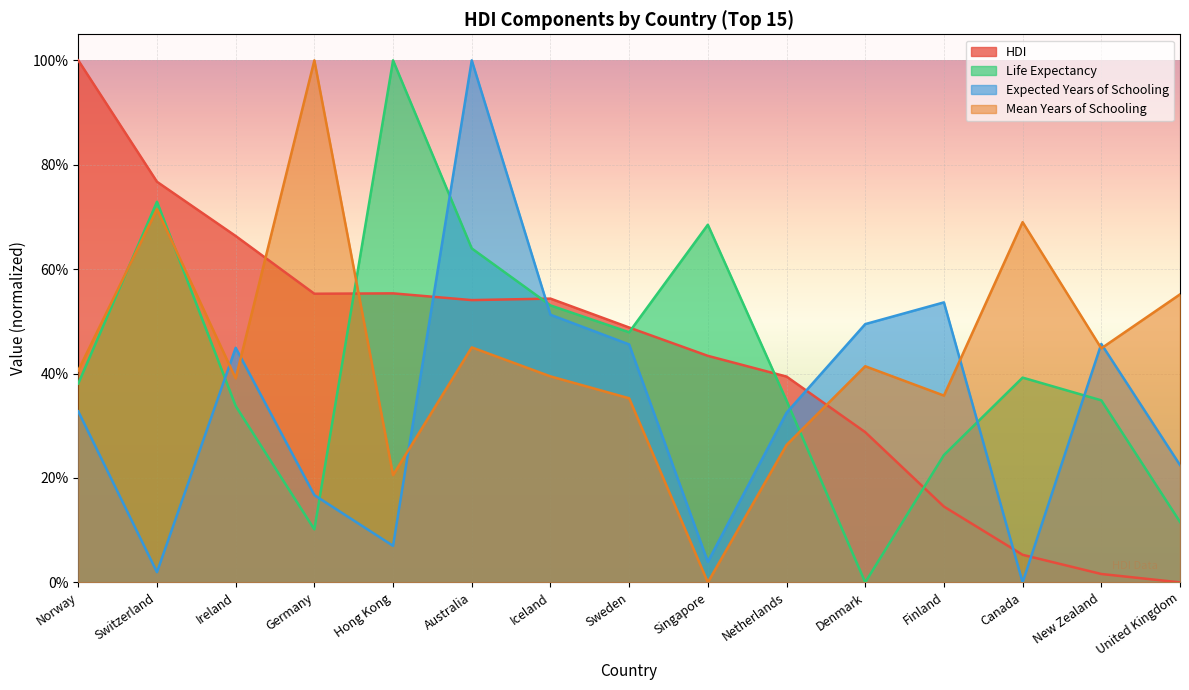

Reading left to right, list all the values displayed in this chart.

HDI: 1.0	0.8	0.7	0.6	0.6	0.5	0.5	0.5	0.4	0.4	0.3	0.1	0.1	0.0	0.0
Life Expectancy: 0.4	0.7	0.3	0.1	1.0	0.6	0.5	0.5	0.7	0.3	0.0	0.2	0.4	0.3	0.1
Expected Years of Schooling: 0.3	0.0	0.4	0.2	0.1	1.0	0.5	0.5	0.0	0.3	0.5	0.5	0.0	0.5	0.2
Mean Years of Schooling: 0.4	0.7	0.4	1.0	0.2	0.5	0.4	0.4	0.0	0.3	0.4	0.4	0.7	0.4	0.6